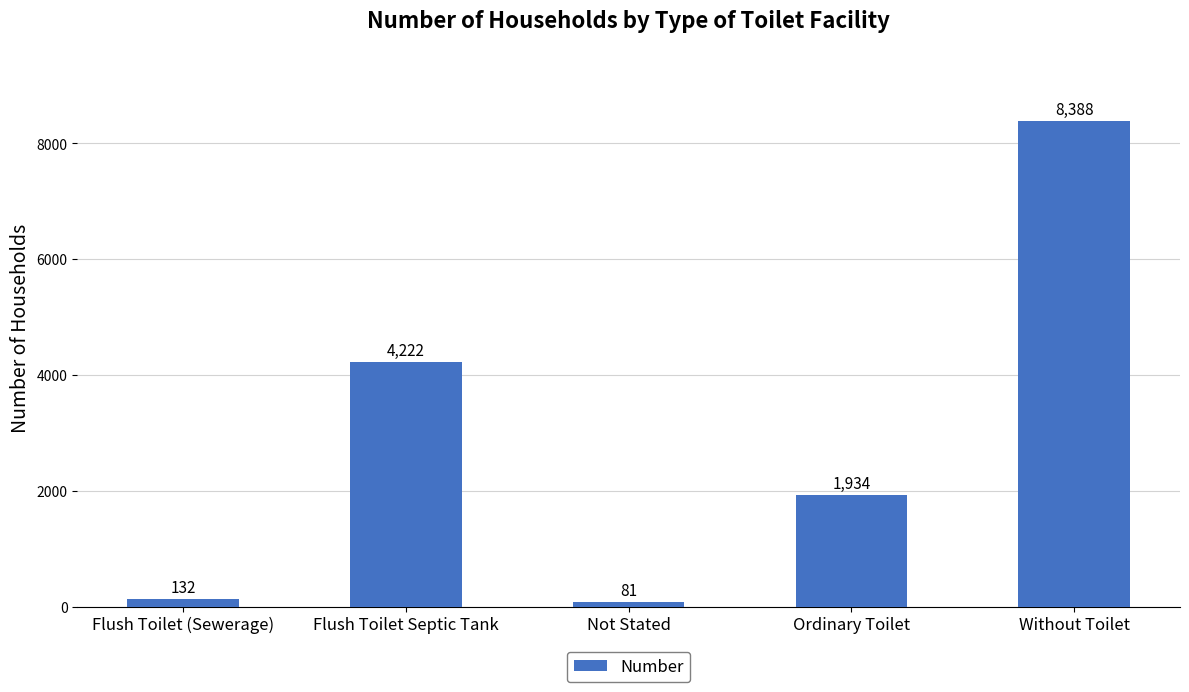

Which category has the highest value across all series?

Without Toilet